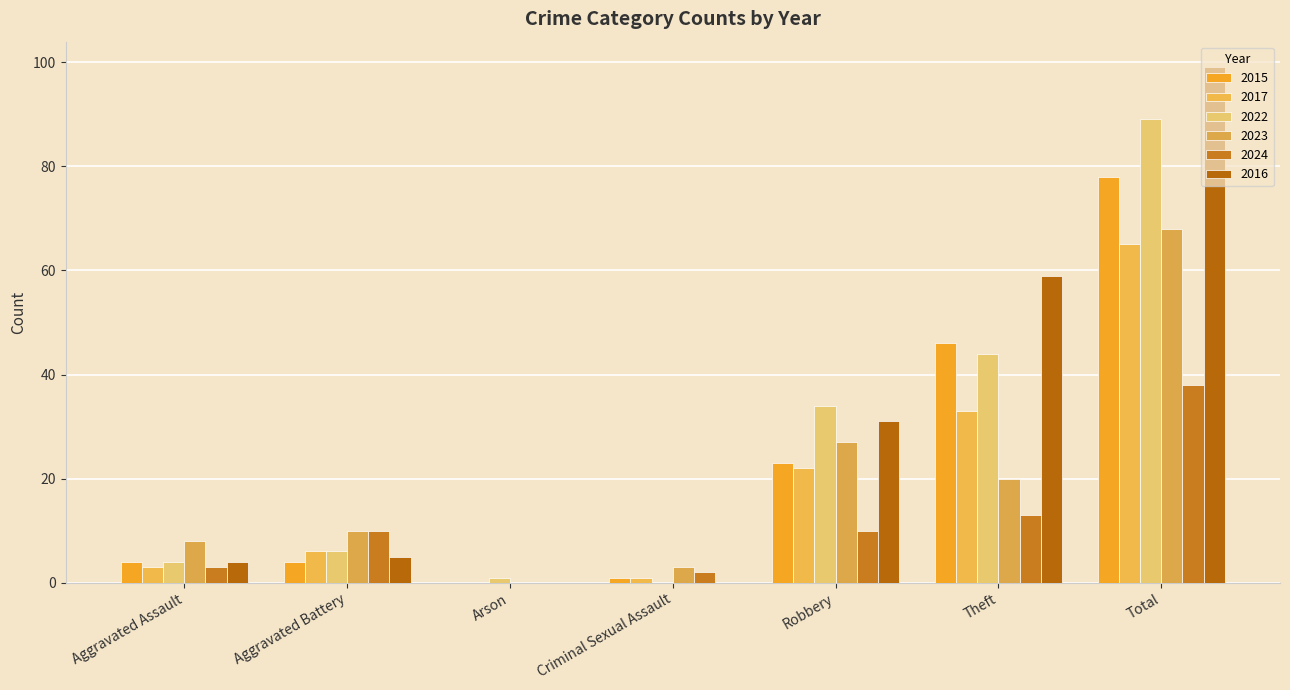

Reading left to right, transcribe all the data shown in this chart.

2015: 4	4	0	1	23	46	78
2017: 3	6	0	1	22	33	65
2022: 4	6	1	0	34	44	89
2023: 8	10	0	3	27	20	68
2024: 3	10	0	2	10	13	38
2016: 4	5	0	0	31	59	99